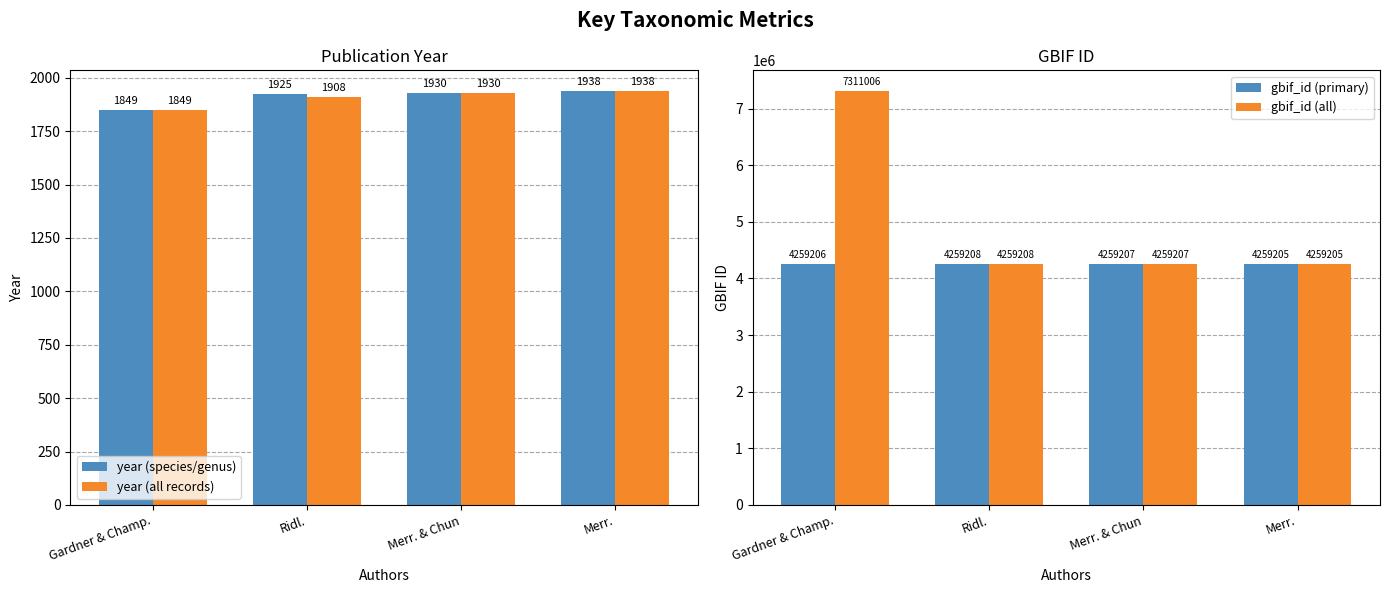

What value does the gbif_id (all) series have at Gardner & Champ.?

7311006